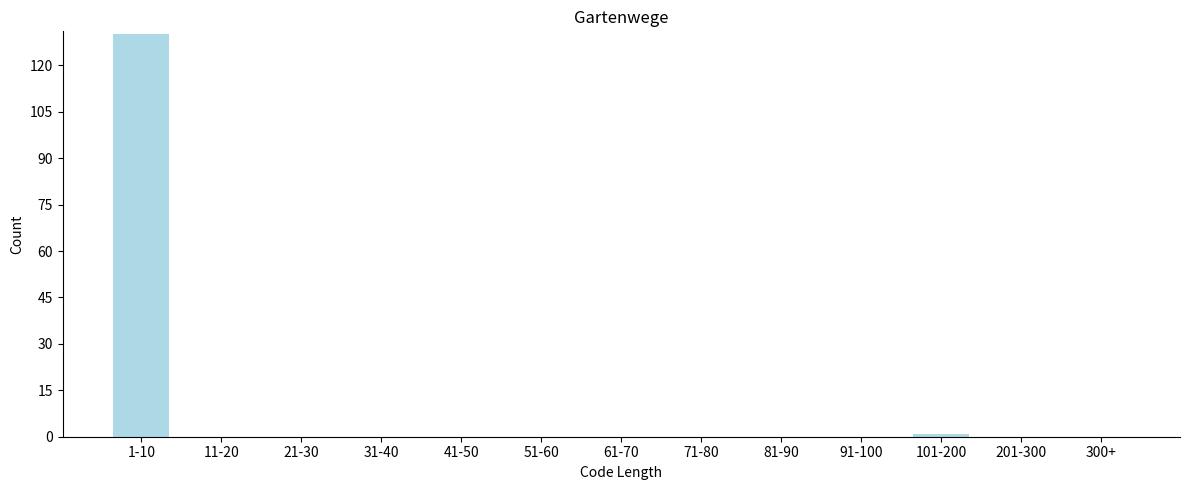

Reading left to right, what are all the values shown in this chart?

1-10=130	11-20=0	21-30=0	31-40=0	41-50=0	51-60=0	61-70=0	71-80=0	81-90=0	91-100=0	101-200=1	201-300=0	300+=0